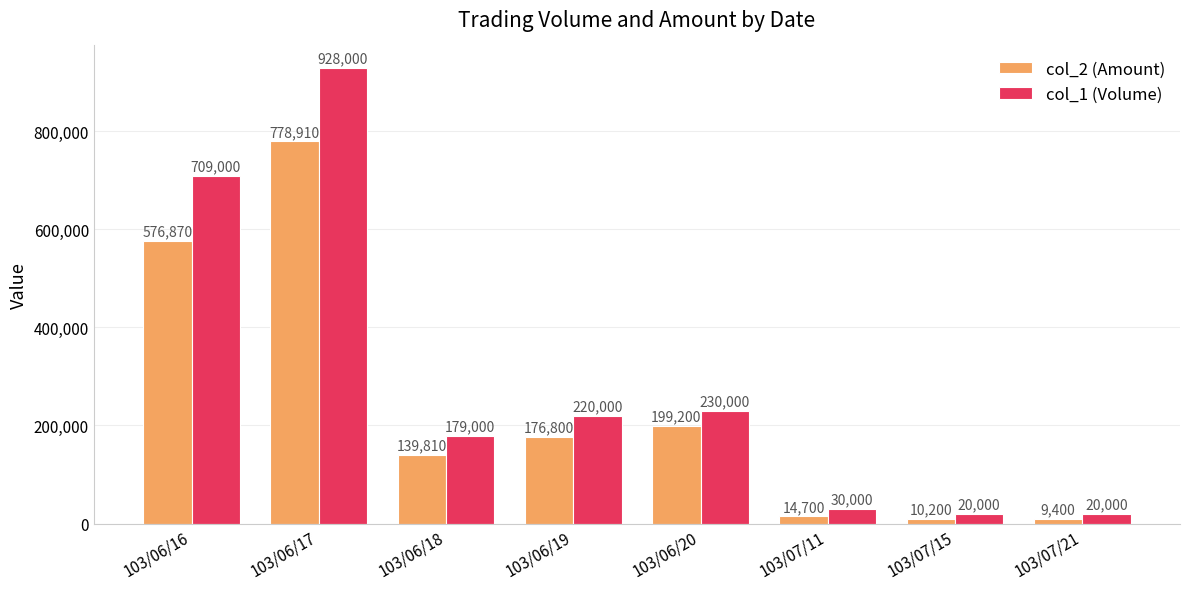

Is the value of col_1 (Volume) at 103/06/16 greater than the value of col_2 (Amount) at 103/07/11?

Yes